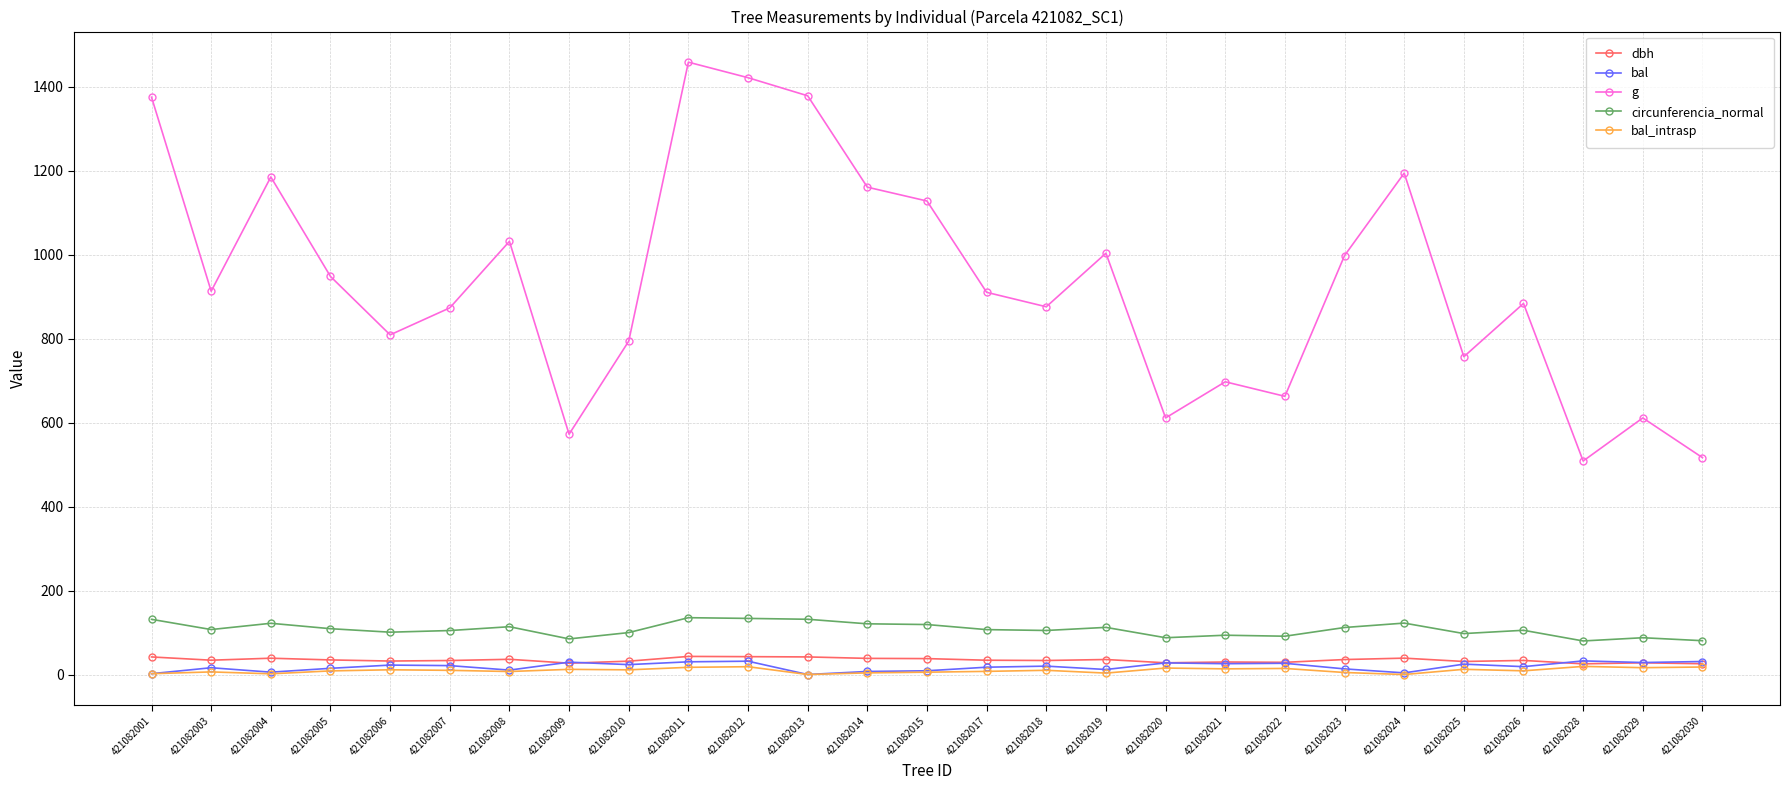

In g, how many points are higher than both neighbors (excluding endpoints)?

8